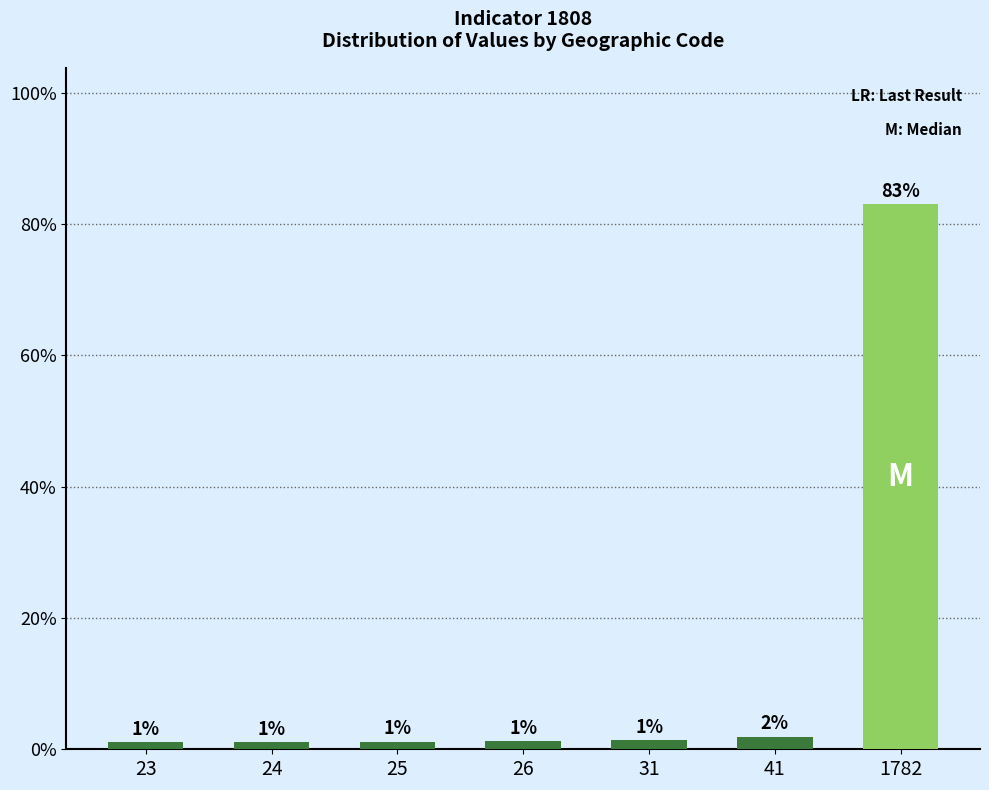

Between 26 and 23, which is larger?

26